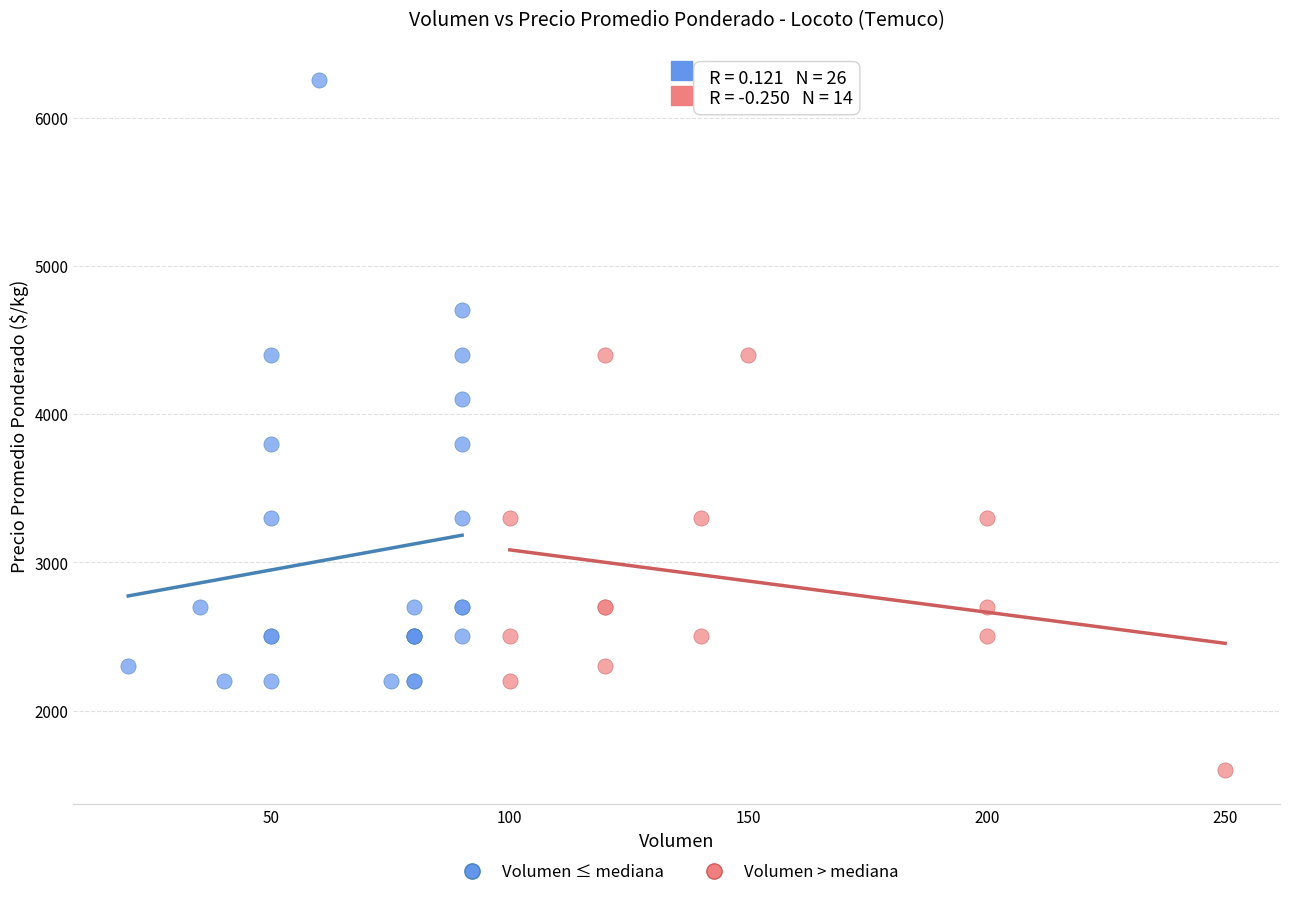

Which series reaches the minimum Y coordinate?

Volumen > mediana